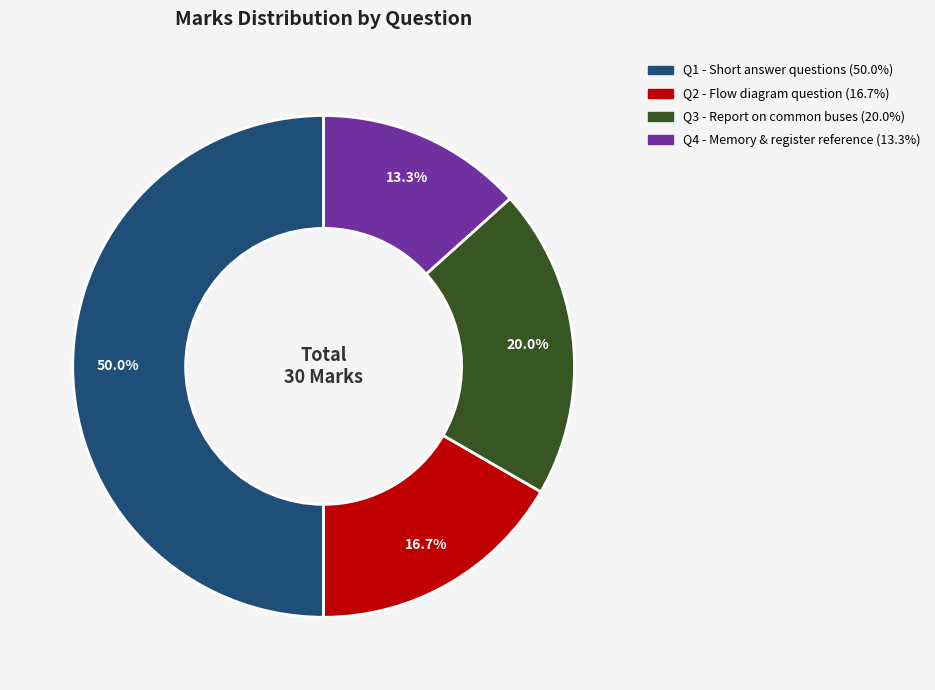

To the nearest percent, what portion does Q1 represent?

50%